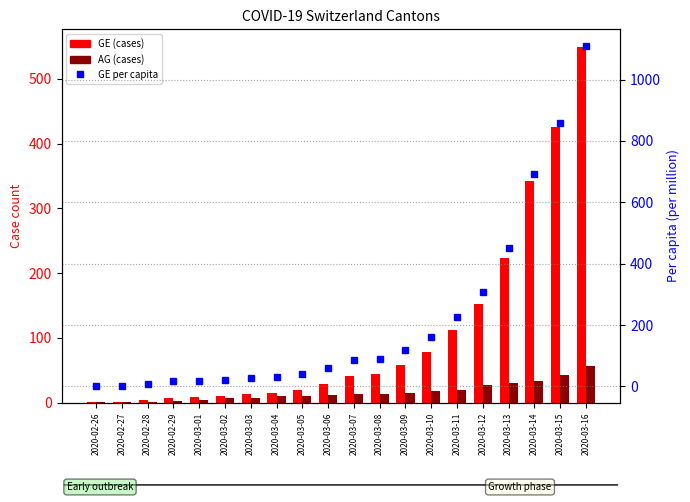

How many distinct data groups are displayed?

3